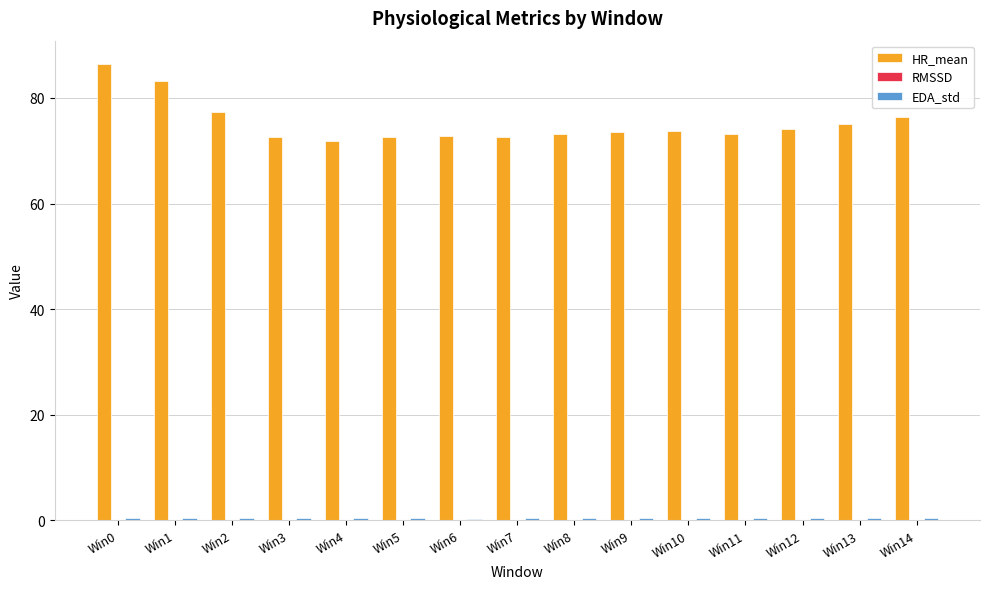

What is the maximum value shown in the chart?

86.5